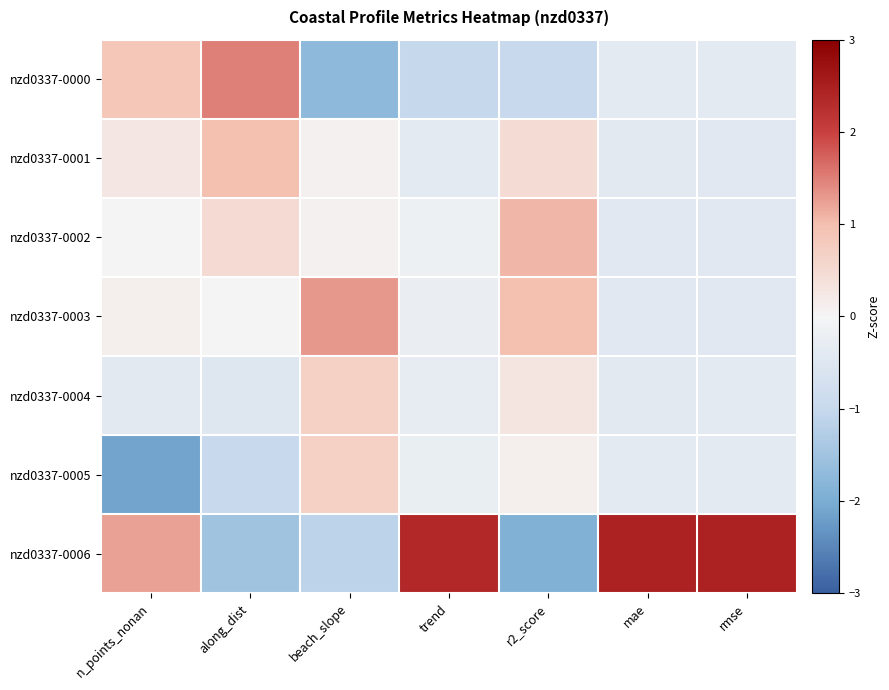

Which series changed the most between beach_slope and r2_score?

nzd0337-0002